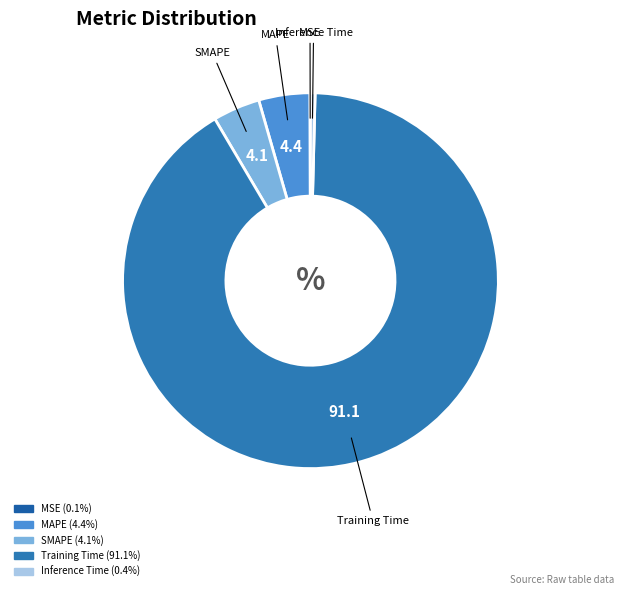

Which has a higher value, Inference Time or SMAPE?

SMAPE